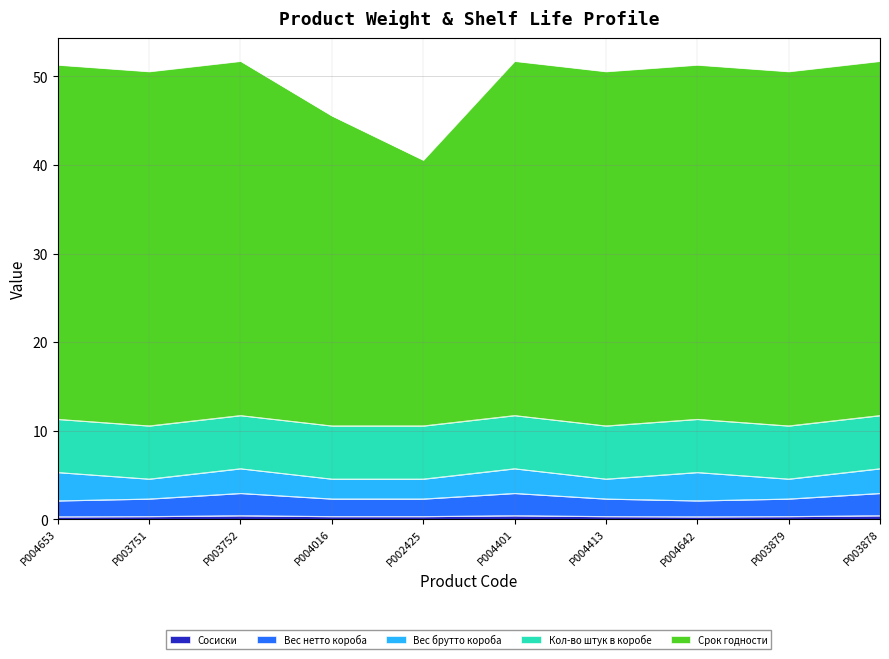

At which label is Сосиски closest to 0?

P004653